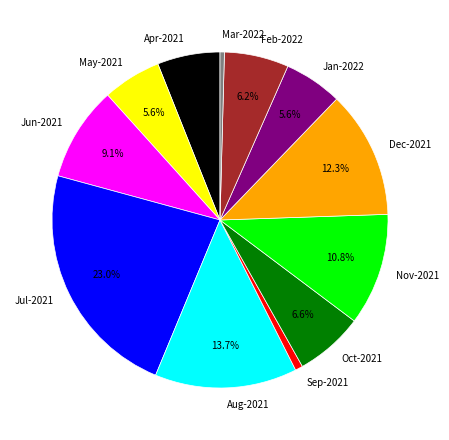

What percentage is the Sep-2021 slice, to the nearest percent?

1%